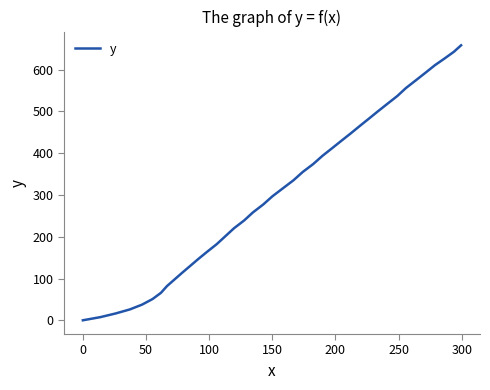

What is the greatest value displayed?

658.4